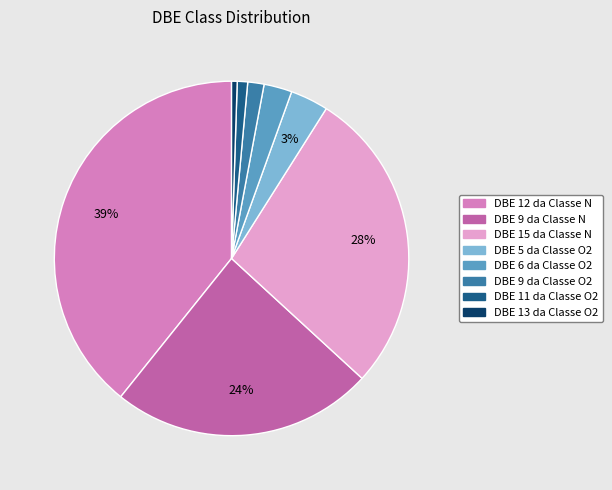

Which slice is the largest?

DBE 12 da Classe N